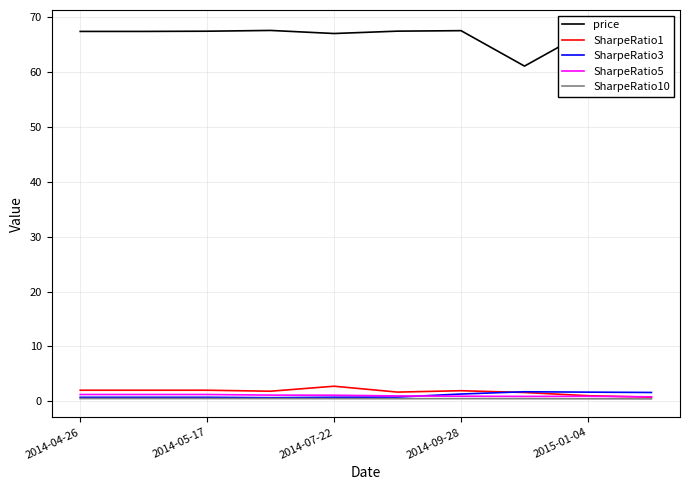

How many distinct data groups are displayed?

5